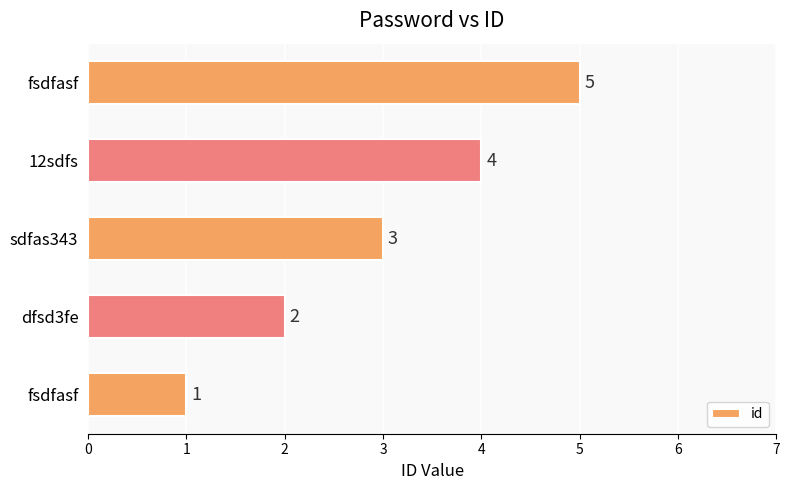

What is the greatest value displayed?

5